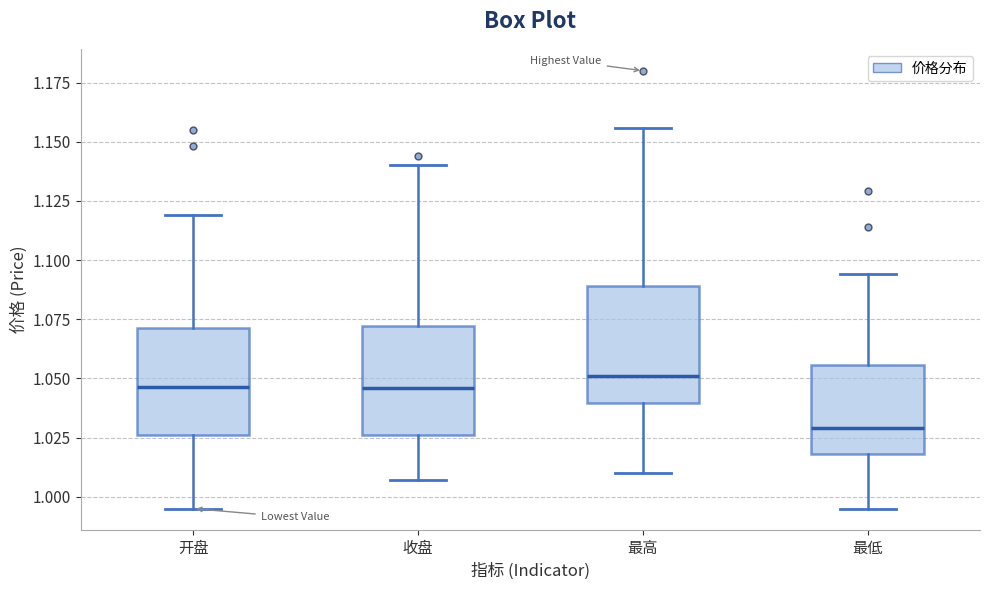

Reading left to right, read every box against the y-axis: the position of its median line, the range the box covers, and the ends of its whiskers. The values are not printed on the chart, so give them approximately, as read against the axis.

开盘: median 1.045, box 1.025 to 1.070, whiskers 0.995 to 1.120
收盘: median 1.045, box 1.025 to 1.070, whiskers 1.005 to 1.140
最高: median 1.050, box 1.040 to 1.090, whiskers 1.010 to 1.155
最低: median 1.030, box 1.020 to 1.055, whiskers 0.995 to 1.095